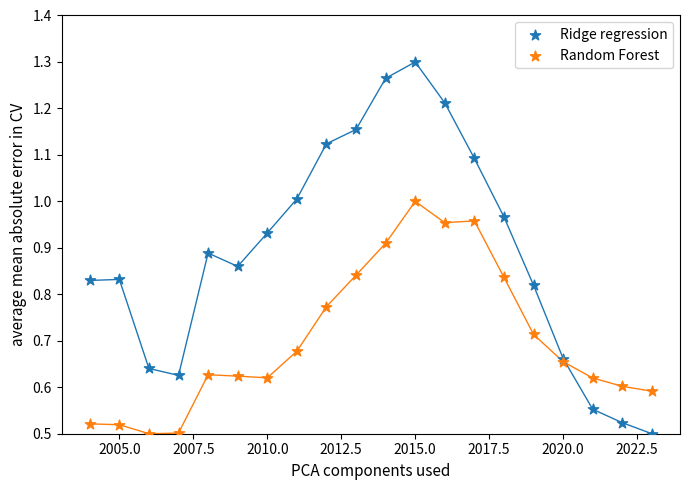

Which series contains the highest Y value?

Ridge regression